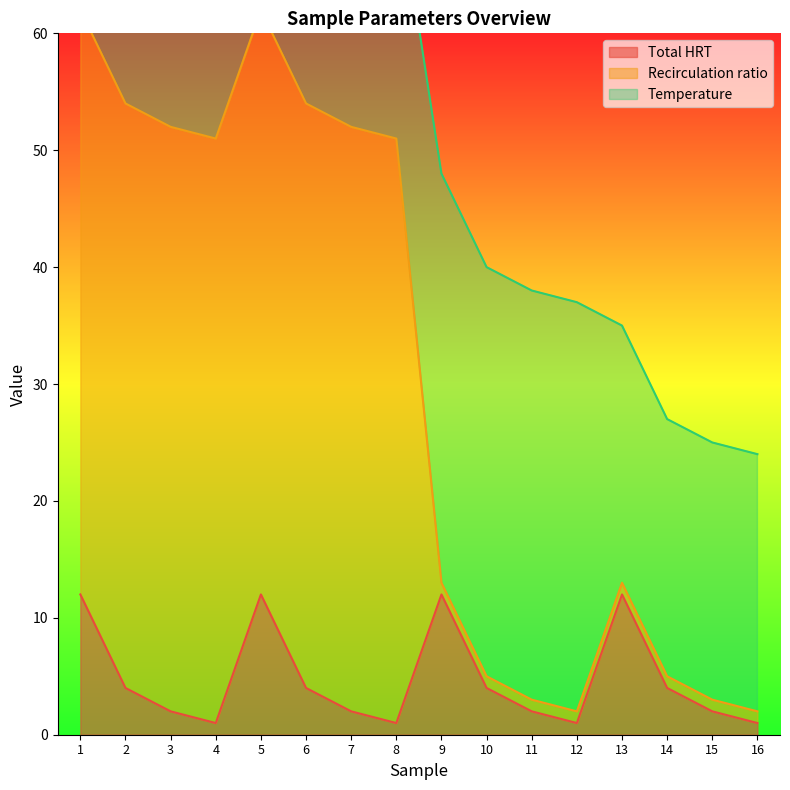

At which category is the sum across all series the highest?

1